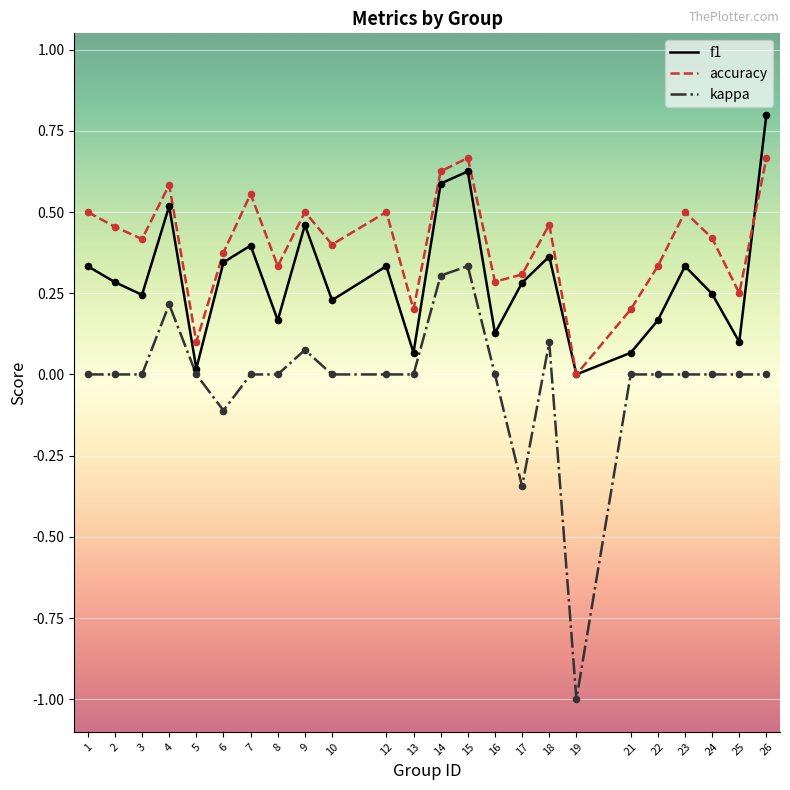

At which category is the sum across all series the highest?

15